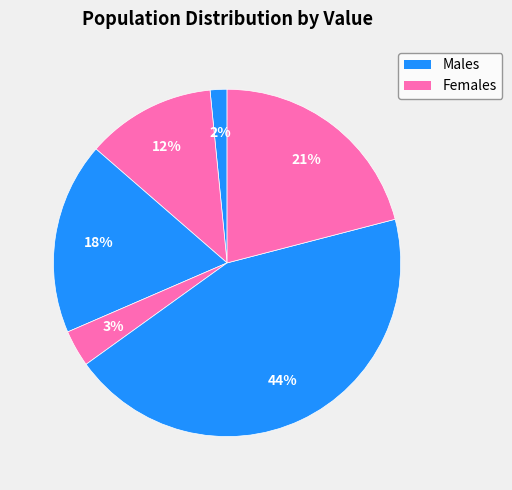

How many segments does this pie chart have?

6